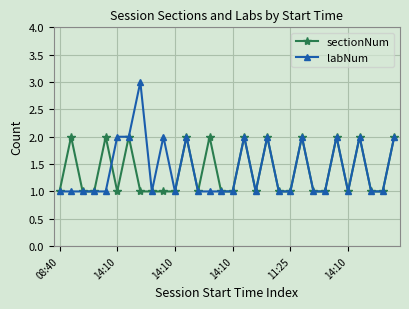

What is the minimum value for labNum?

1